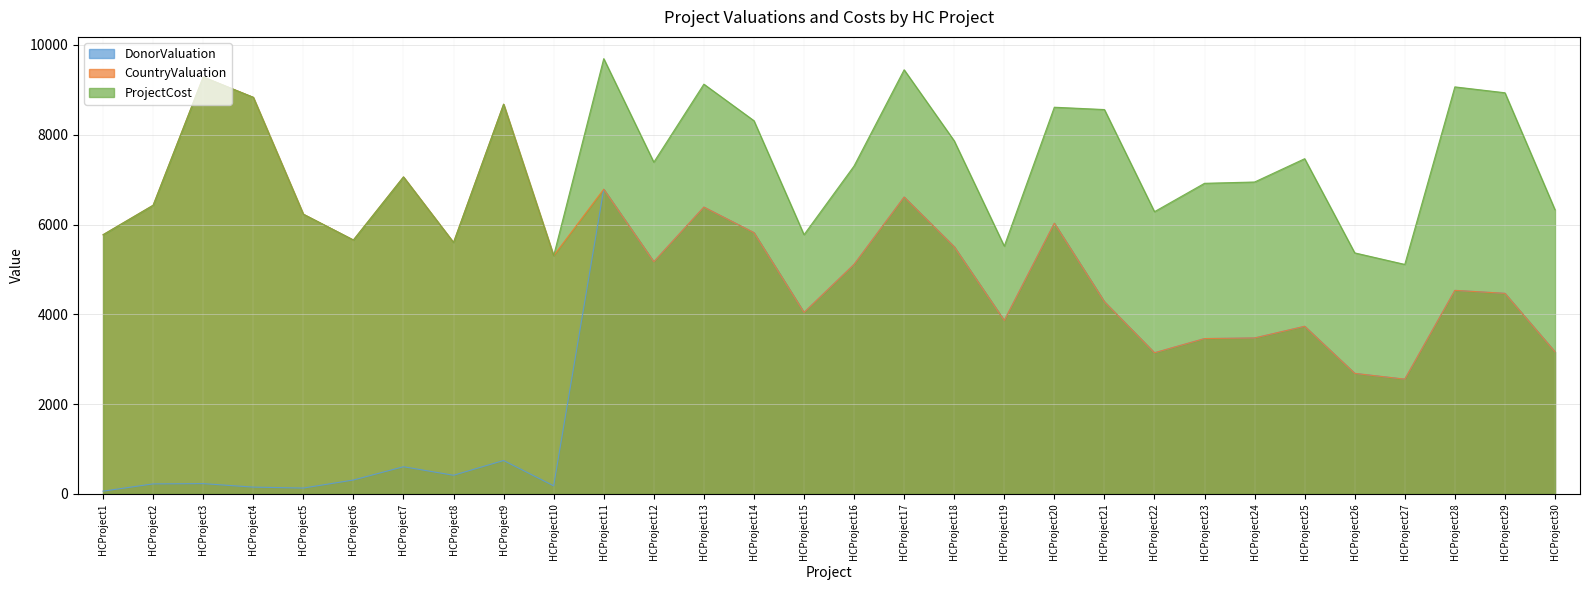

At which label does CountryValuation reach its minimum?

HCProject27